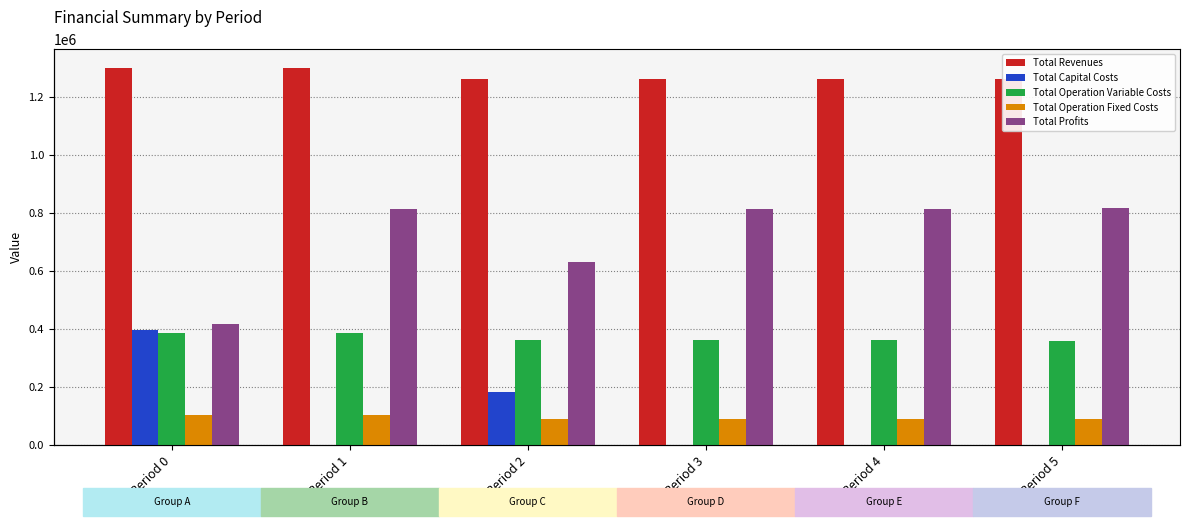

Which series has the largest range (max minus min)?

Total Profits